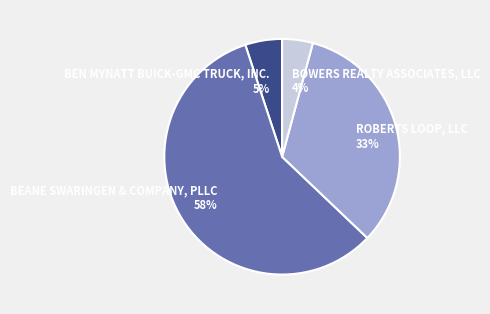

Is the sum of BOWERS REALTY ASSOCIATES, LLC and BEANE SWARINGEN & COMPANY, PLLC greater than half?

Yes